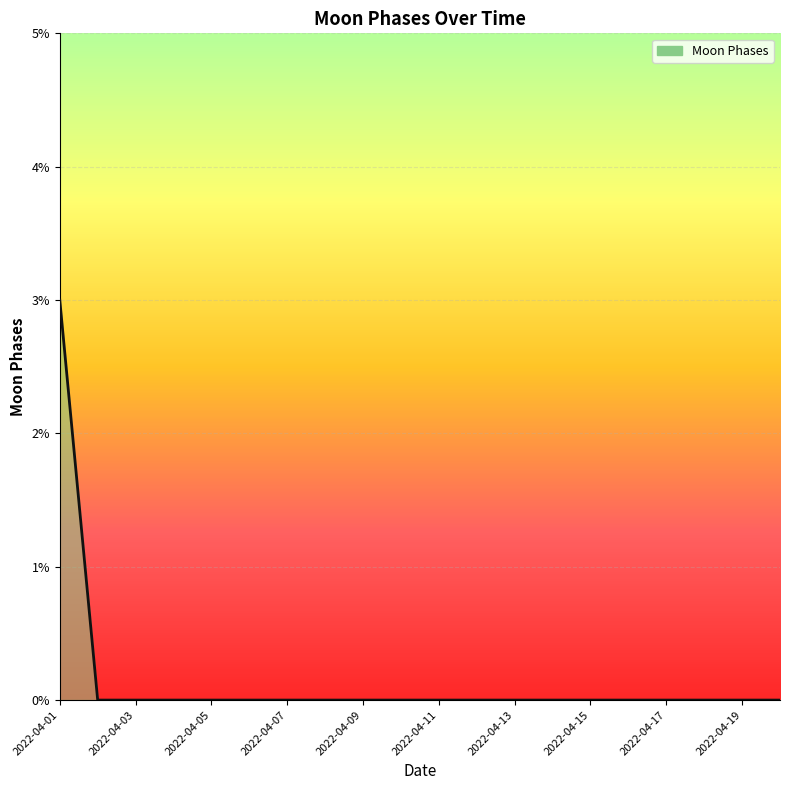

What is the greatest value displayed?

3